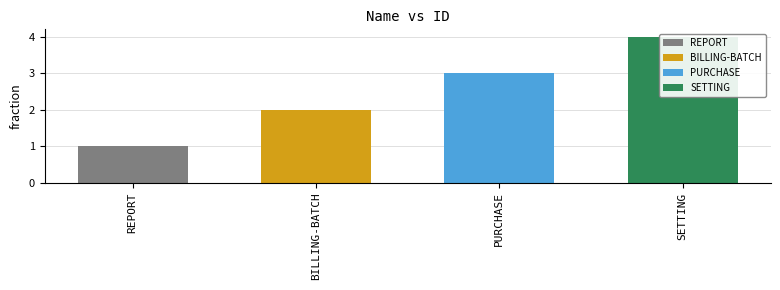

Are the bars grouped side by side (vs. stacked)?

No